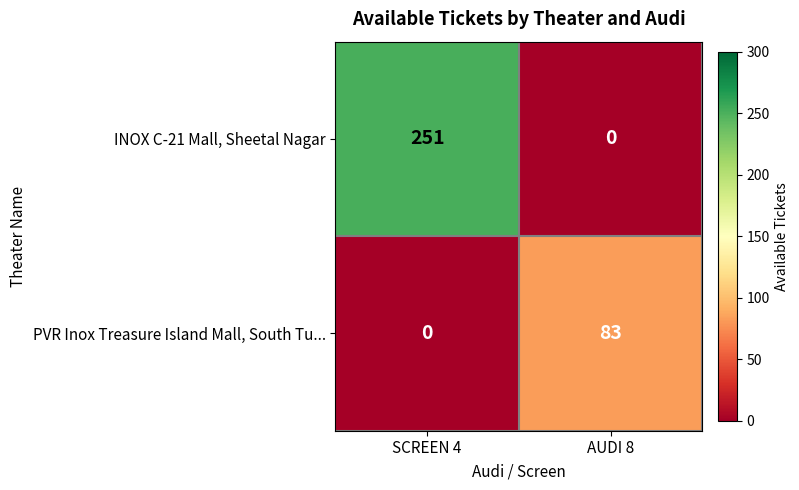

Rank the series by their maximum value, from highest to lowest.

INOX C-21 Mall, Sheetal Nagar, PVR Inox Treasure Island Mall, South Tu...